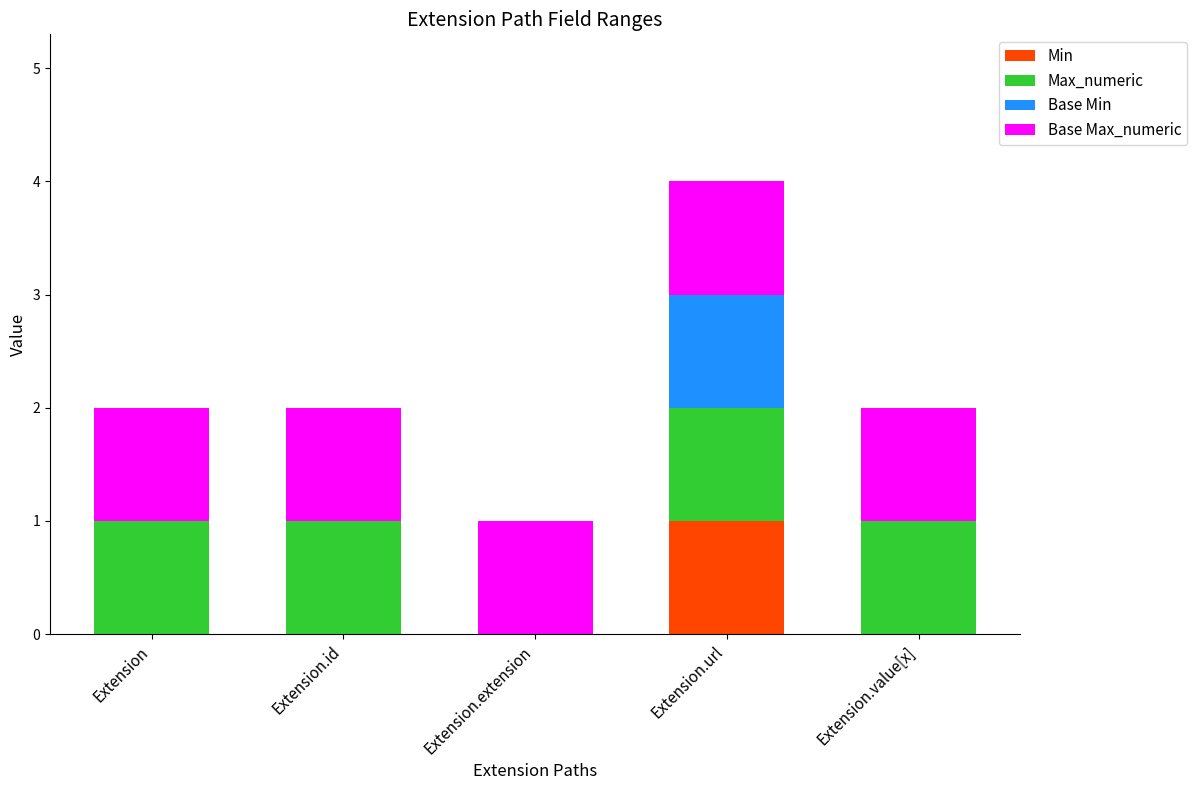

Count the number of categories in the chart.

5